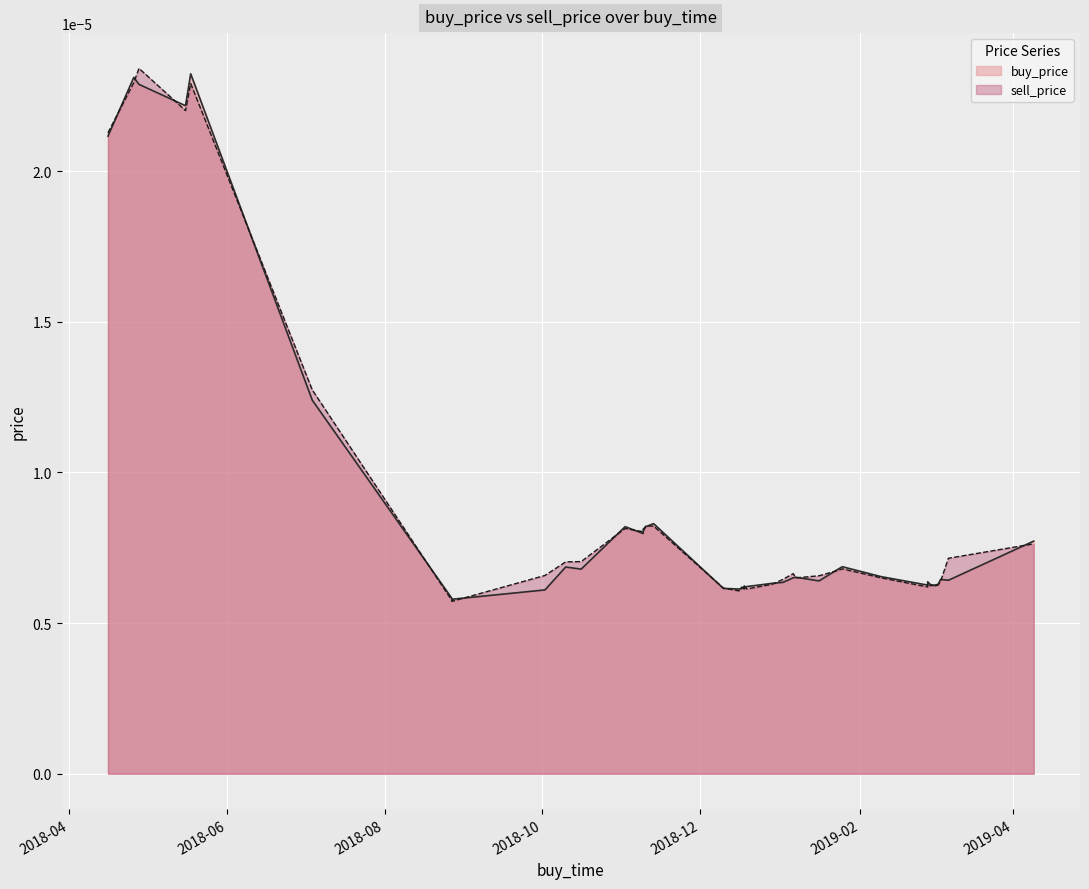

After their last crossing, which series has the higher values: buy_price or sell_price?

buy_price